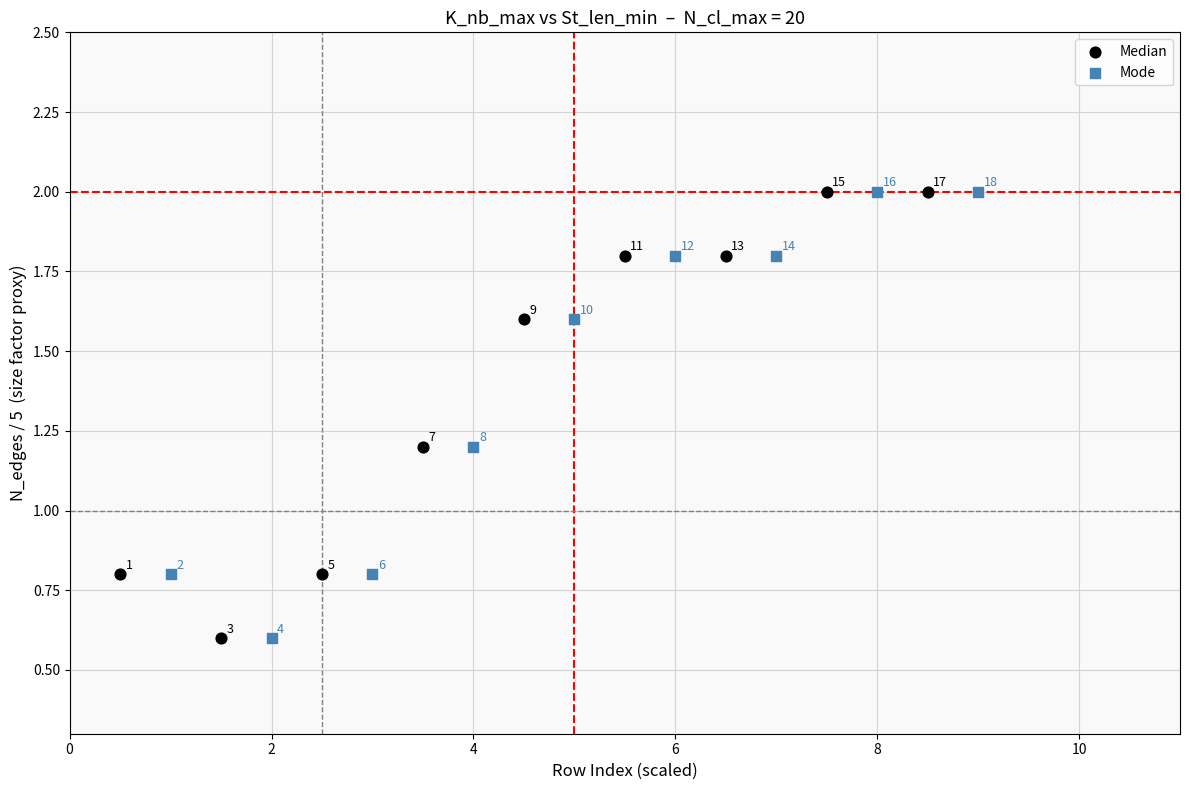

What are all the series names shown in the legend?

Median, Mode